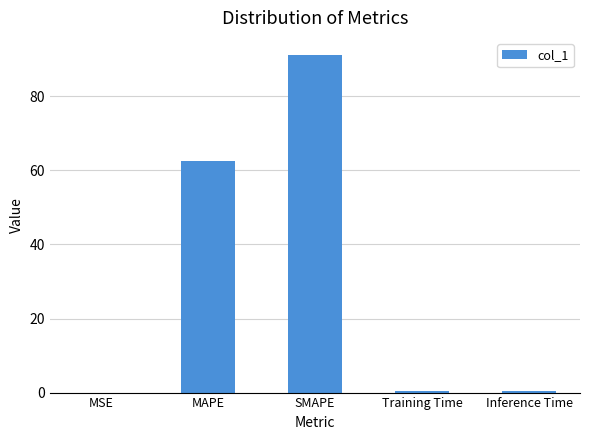

Between Training Time and SMAPE, which is larger?

SMAPE